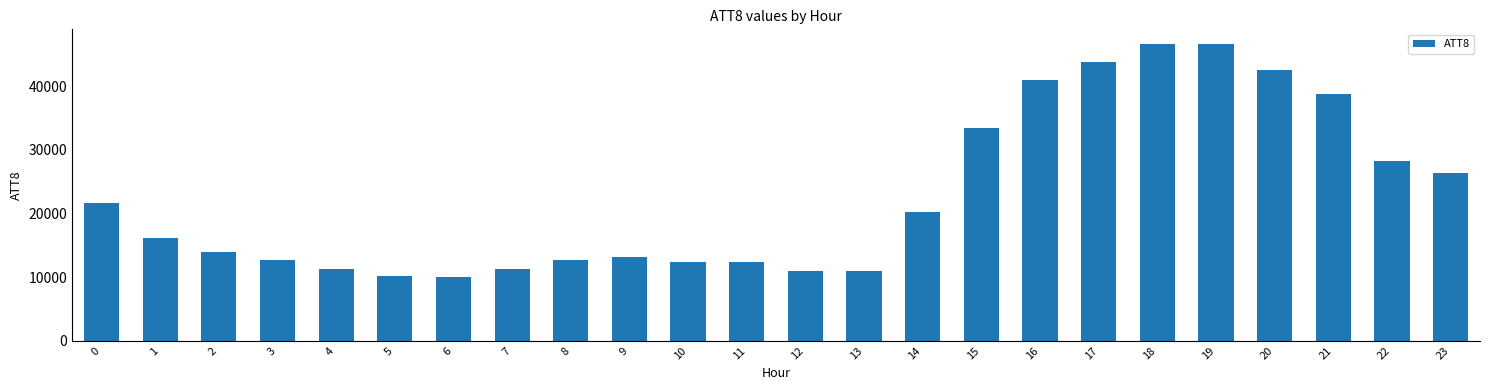

What is the maximum value shown in the chart?

46600